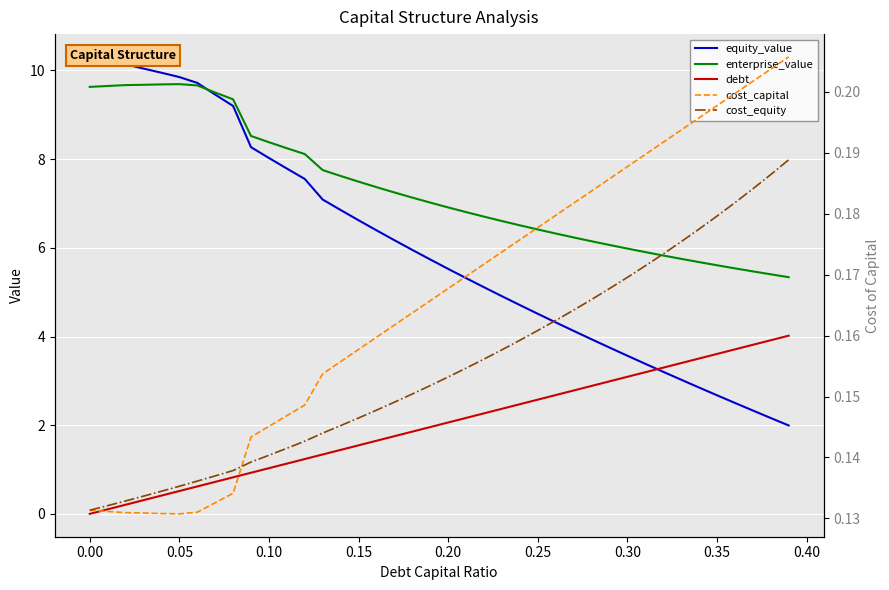

True or false: debt has a value of 1.5 at 0.25.

False